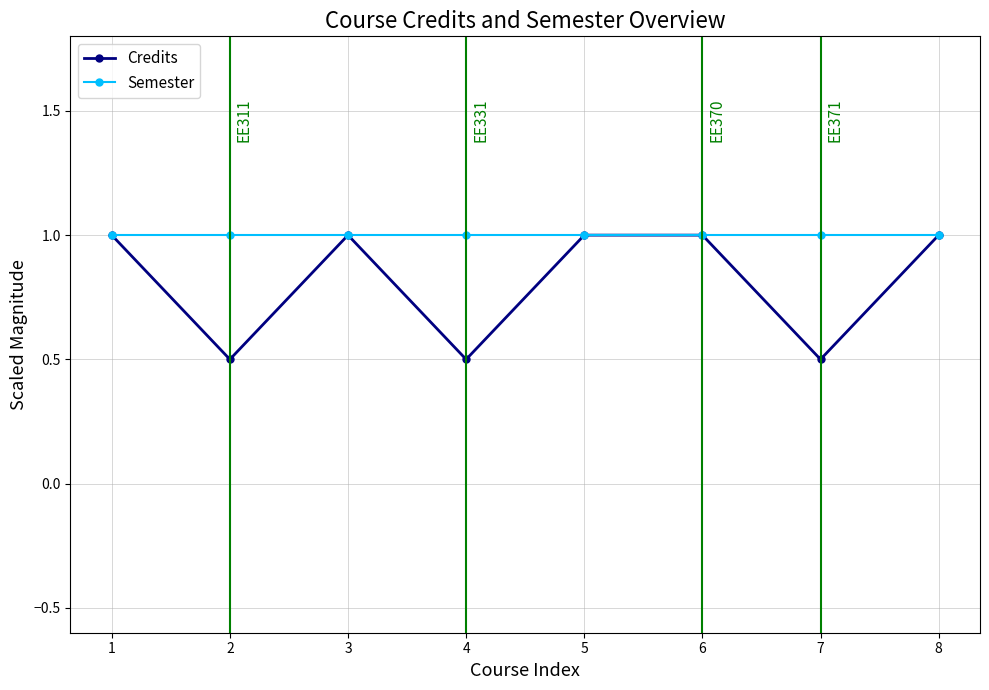

Is this an area chart (filled region under the line)?

No